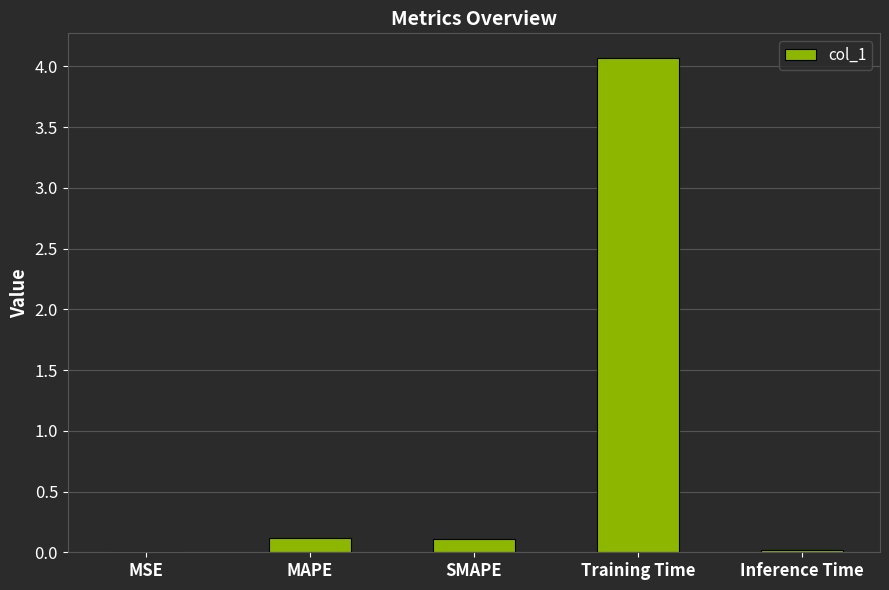

The value at Training Time is 2.4. True or false?

False